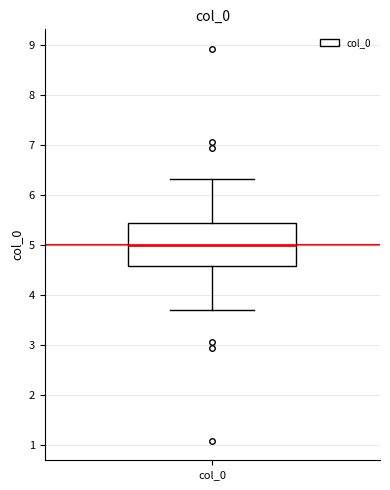

Where does the upper whisker of the box for col_0 end on the y-axis? The values are not printed on the chart, so give them approximately, as read against the axis.

6.3